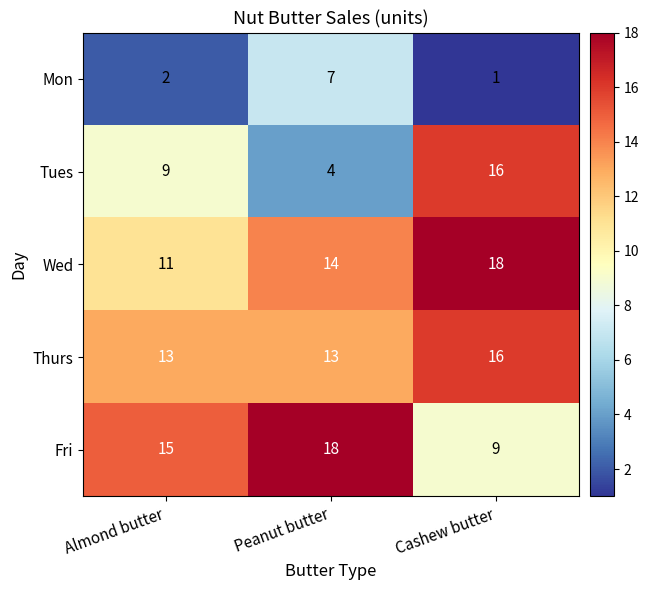

Which series has the largest total across all categories?

Wed